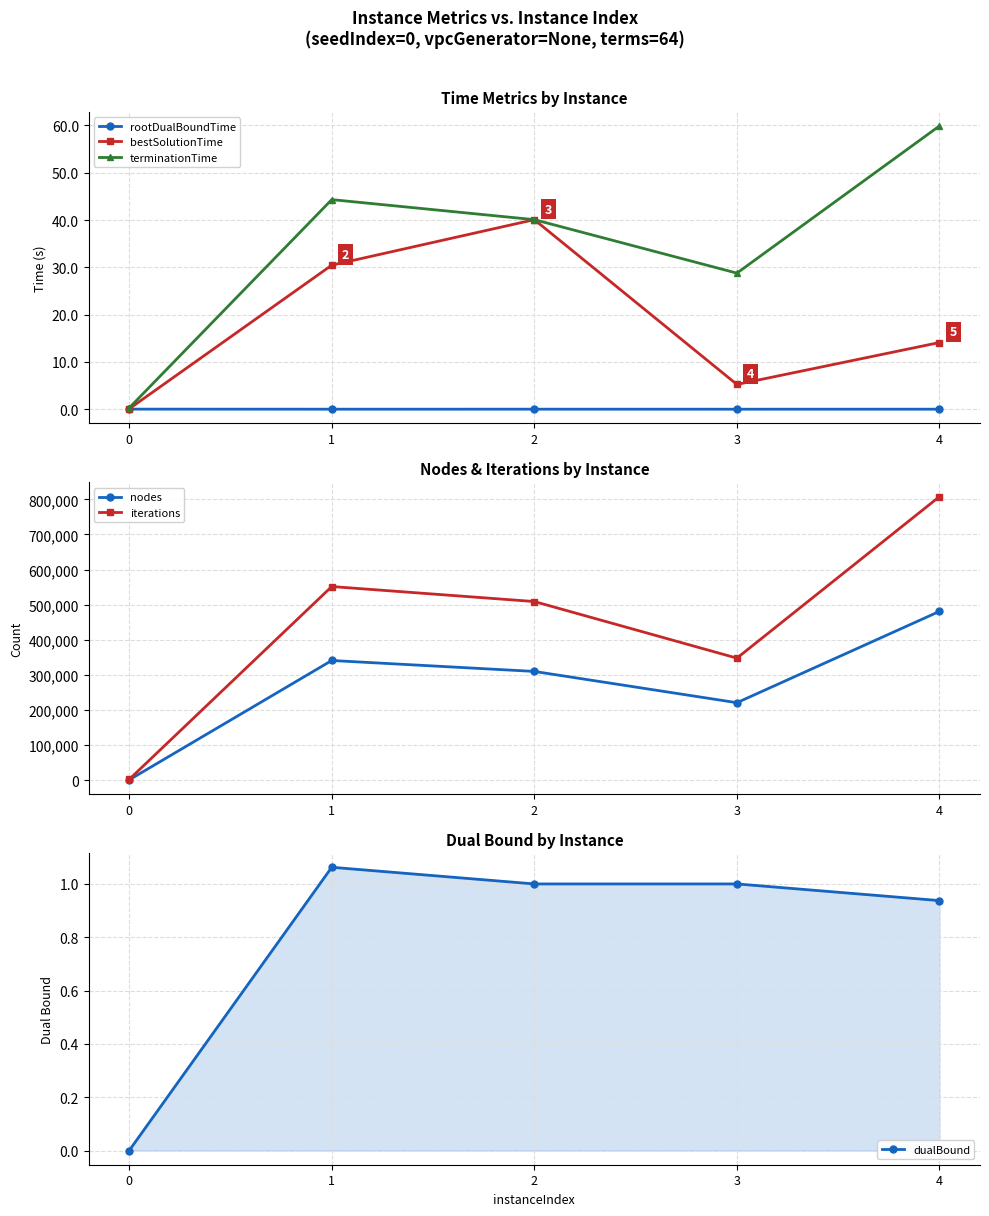

Which series has the largest range (max minus min)?

iterations